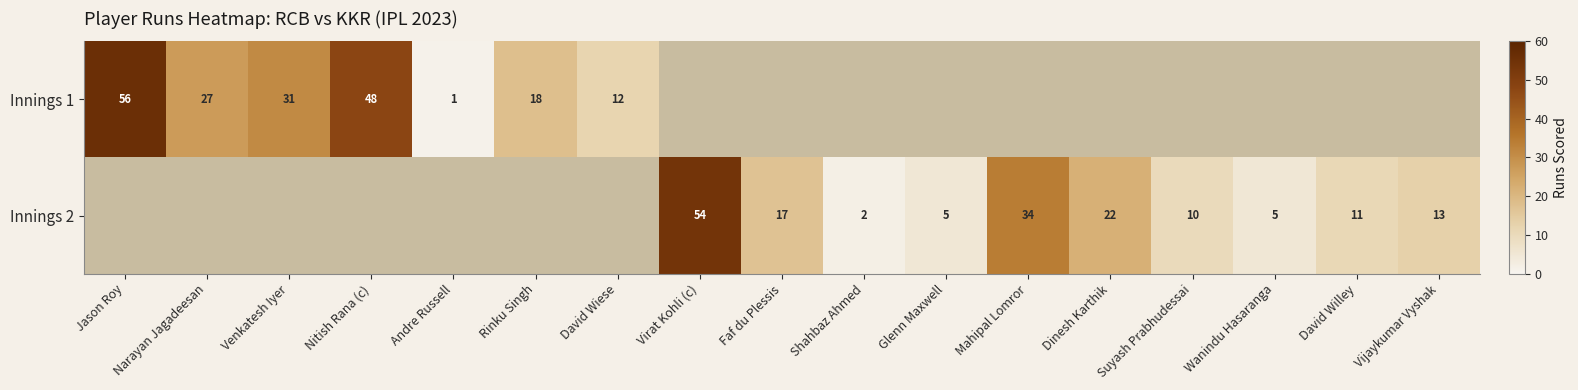

The value of Innings 2 at Suyash Prabhudessai is 10. True or false?

True